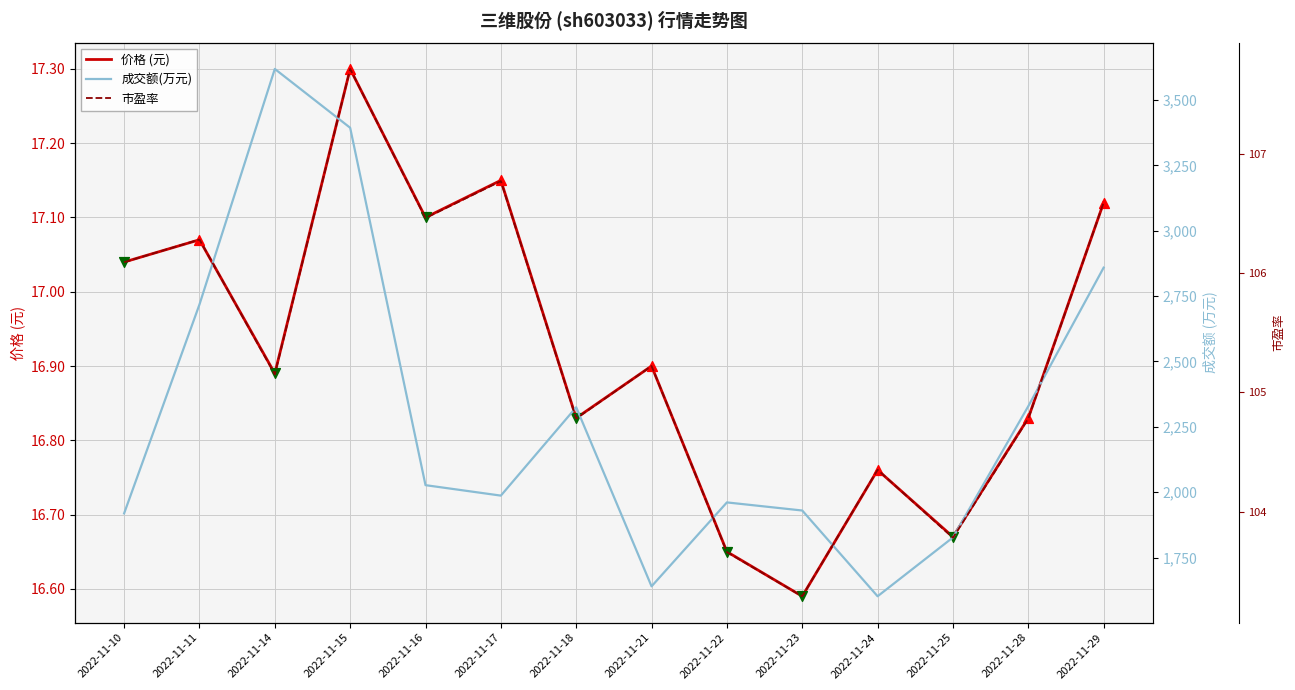

Which series reaches the minimum Y coordinate?

价格